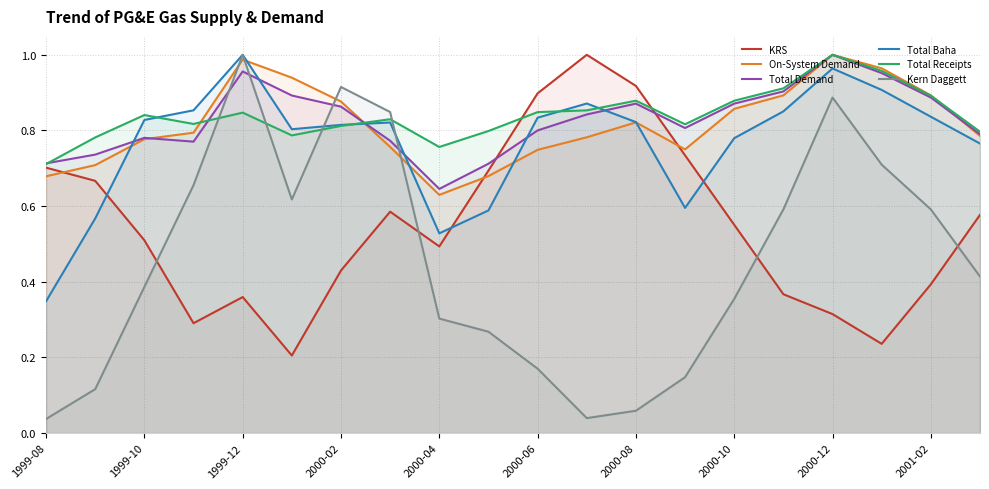

Which series changed the most between 1999-08 and 2000-02?

Kern Daggett